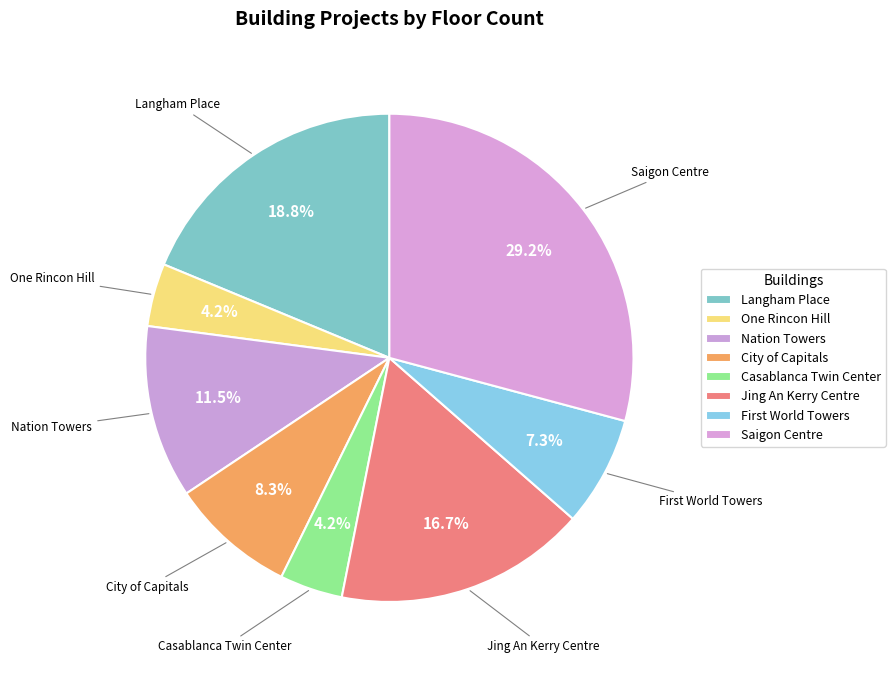

What is the ratio of the value at Casablanca Twin Center to the value at Nation Towers?

0.4